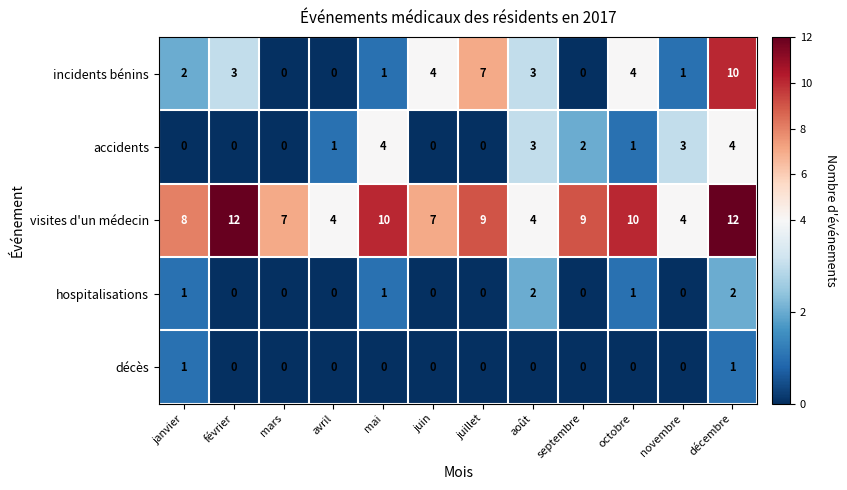

At which category is the sum across all series the highest?

décembre